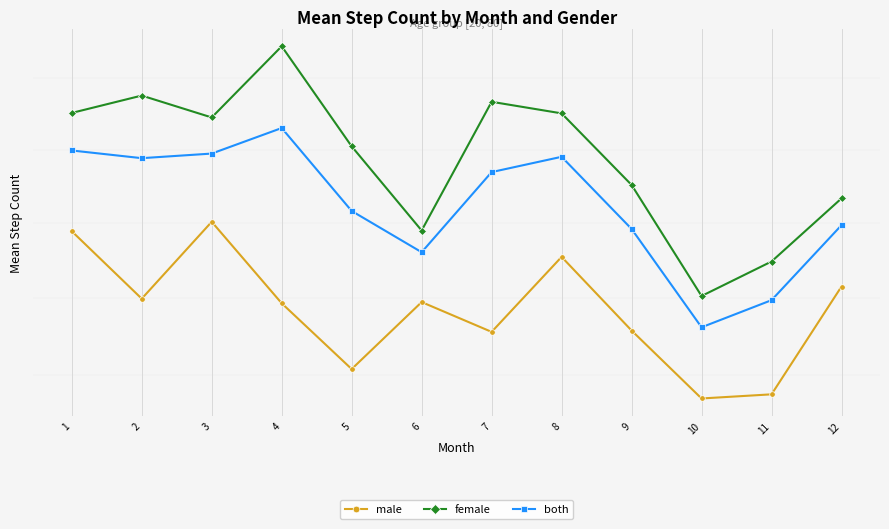

What is the sum of the female values at 5 and 2?

888.0